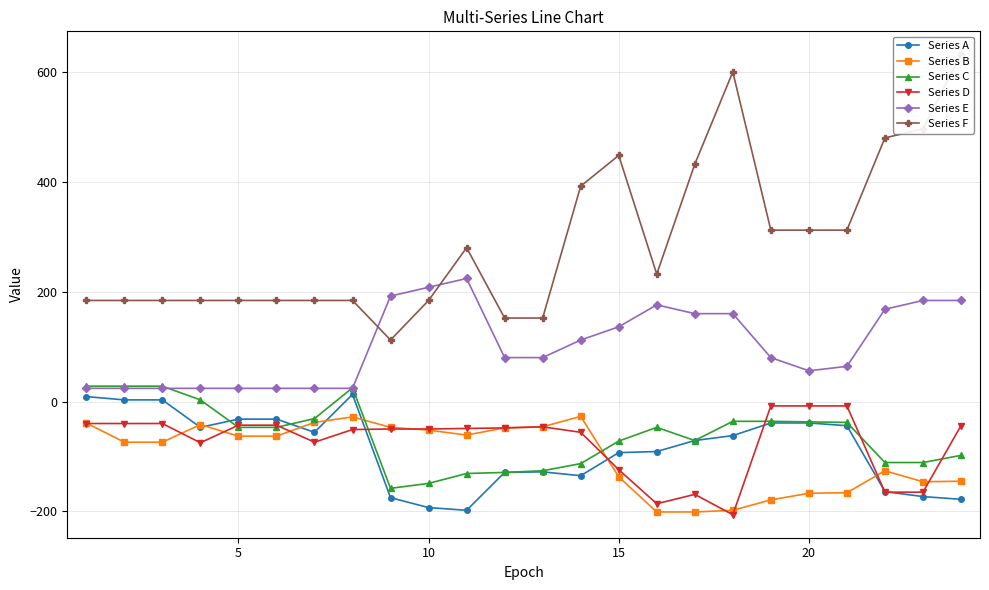

The value of Series E at 5 is 24. True or false?

True